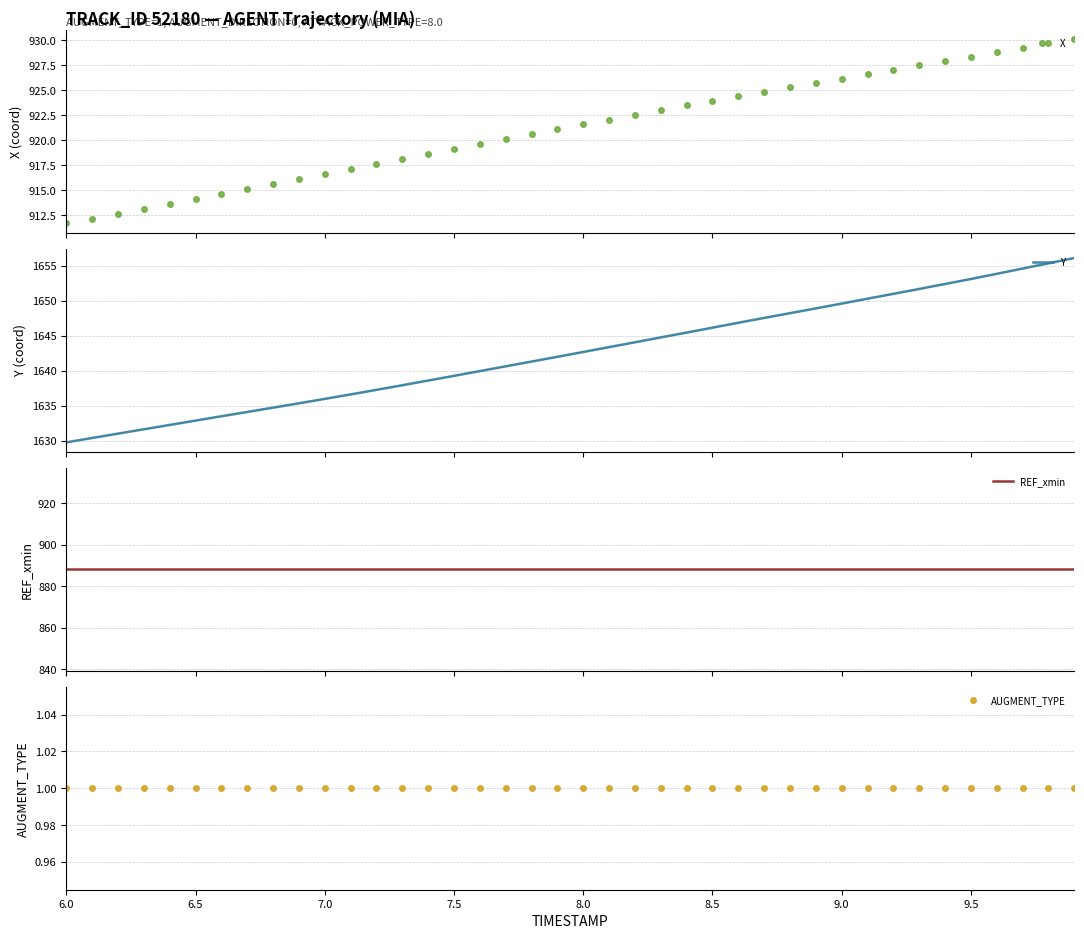

What is the value of the X point at the 30th from the left?

925.7